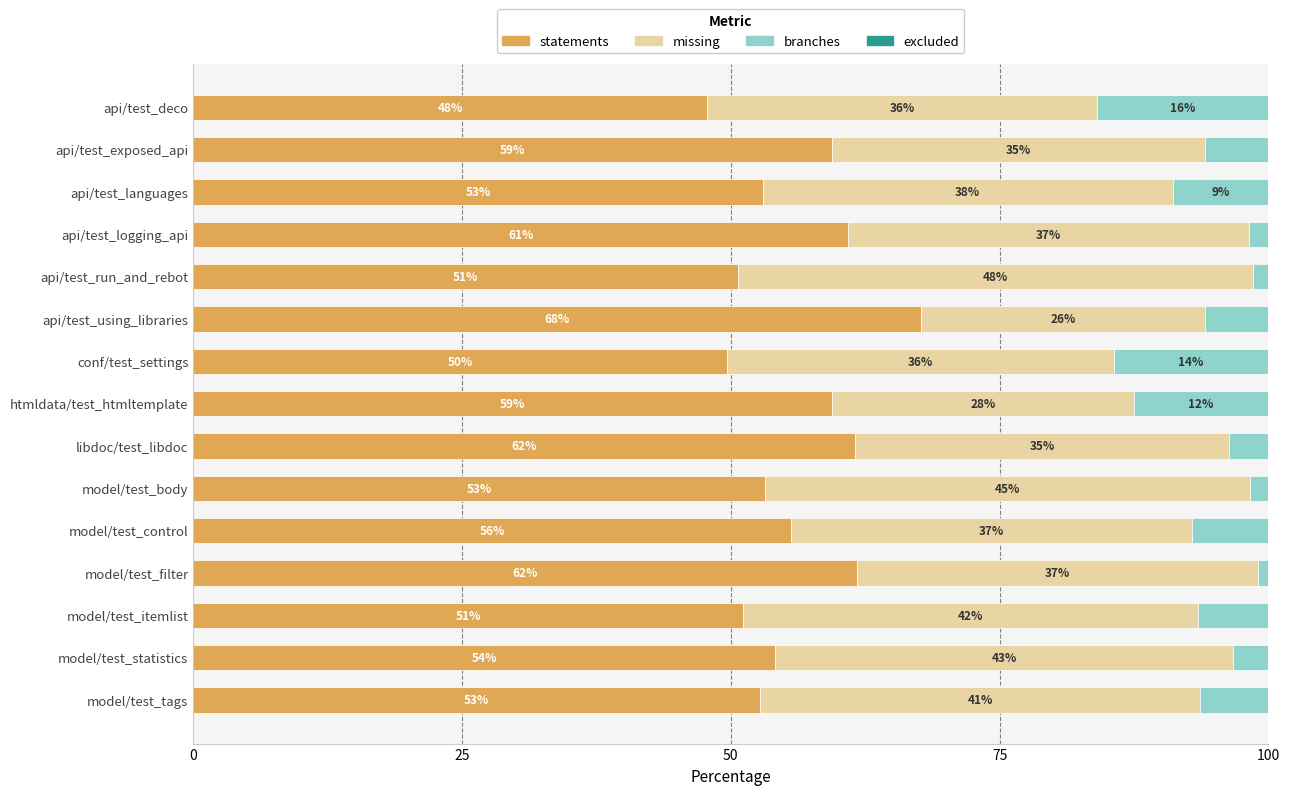

What is the total value across all series at conf/test_settings?

100.0